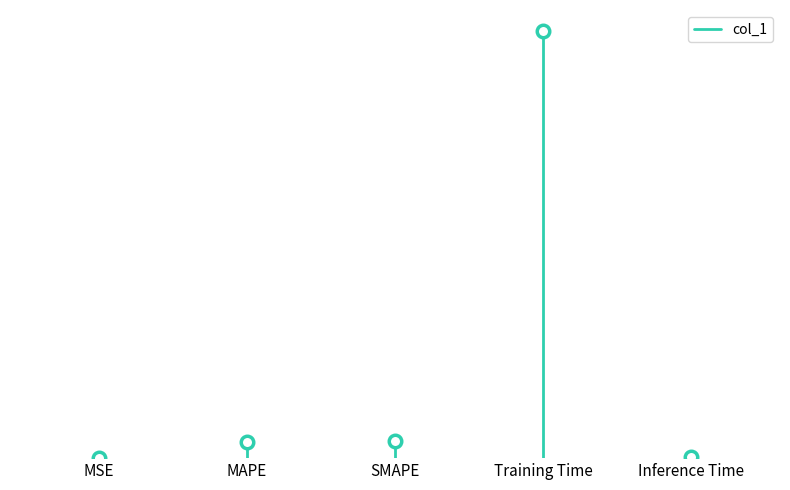

How many lines are shown in the chart?

1